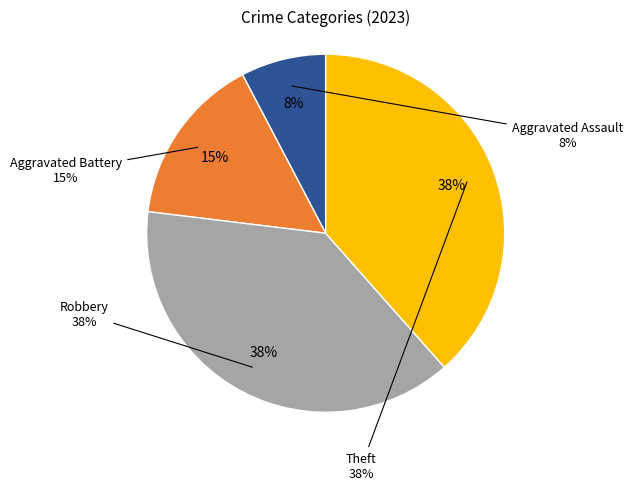

Rank the categories by value from highest to lowest.

Robbery, Theft, Aggravated Battery, Aggravated Assault